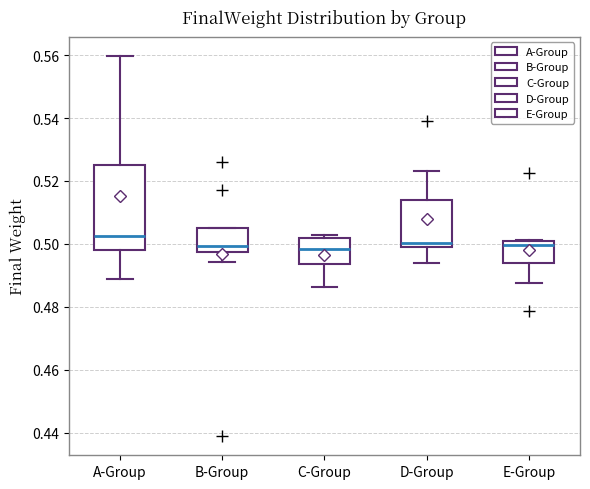

Reading left to right, transcribe this box plot: for each box, give where its median line is, the range the box spans, and where its two whiskers end, as read against the y-axis. The values are not printed on the chart, so give them approximately, as read against the axis.

A-Group: median 0.502, box 0.498 to 0.526, whiskers 0.488 to 0.560
B-Group: median 0.500, box 0.498 to 0.506, whiskers 0.494 to 0.506
C-Group: median 0.498, box 0.494 to 0.502, whiskers 0.486 to 0.502 (just above the box's upper edge)
D-Group: median 0.500 (just above the box's lower edge), box 0.500 to 0.514, whiskers 0.494 to 0.524
E-Group: median 0.500 (just below the box's upper edge), box 0.494 to 0.500, whiskers 0.488 to 0.502